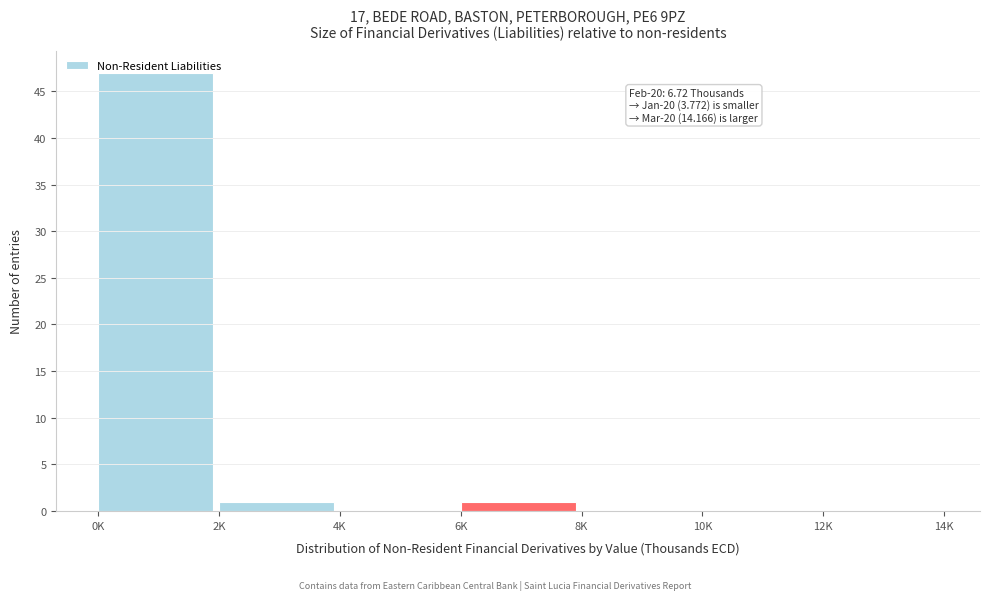

The chart shows a value of 30 at 10K. True or false?

False